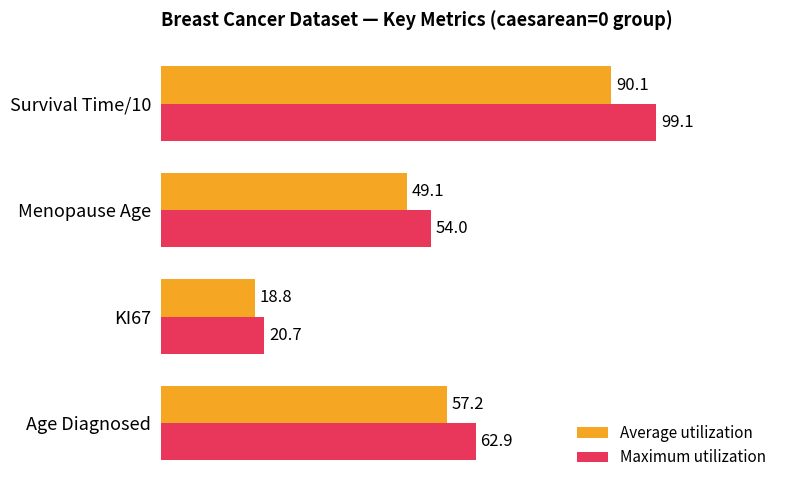

List the labels in order of Average utilization value, smallest first.

KI67, Menopause Age, Age Diagnosed, Survival Time/10